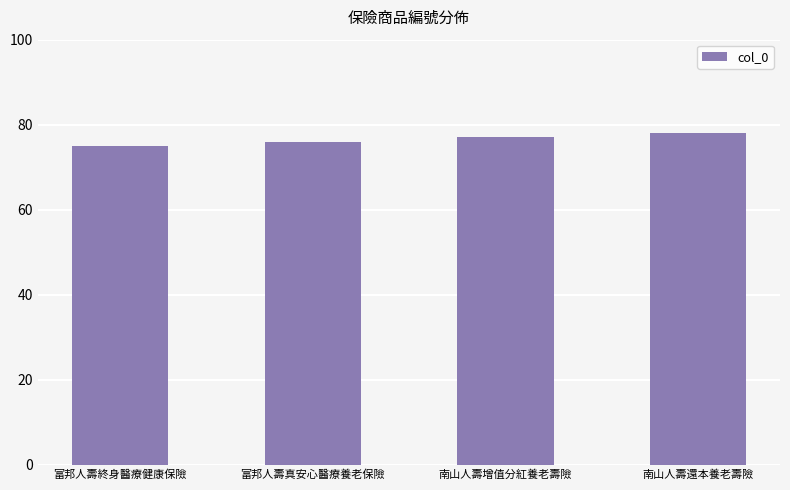

Between 南山人壽增值分紅養老壽險 and 南山人壽還本養老壽險, which is larger?

南山人壽還本養老壽險